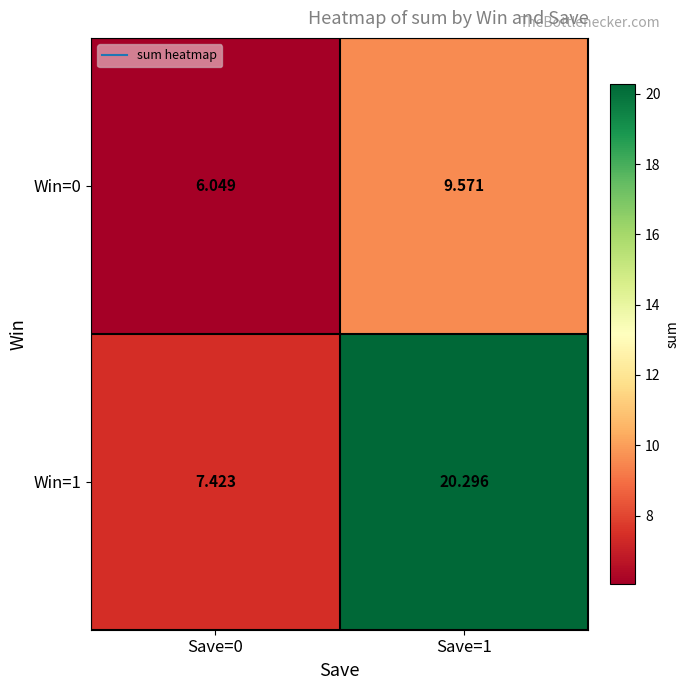

Is the value of Win=0 at Save=0 greater than the value of Win=1 at Save=1?

No